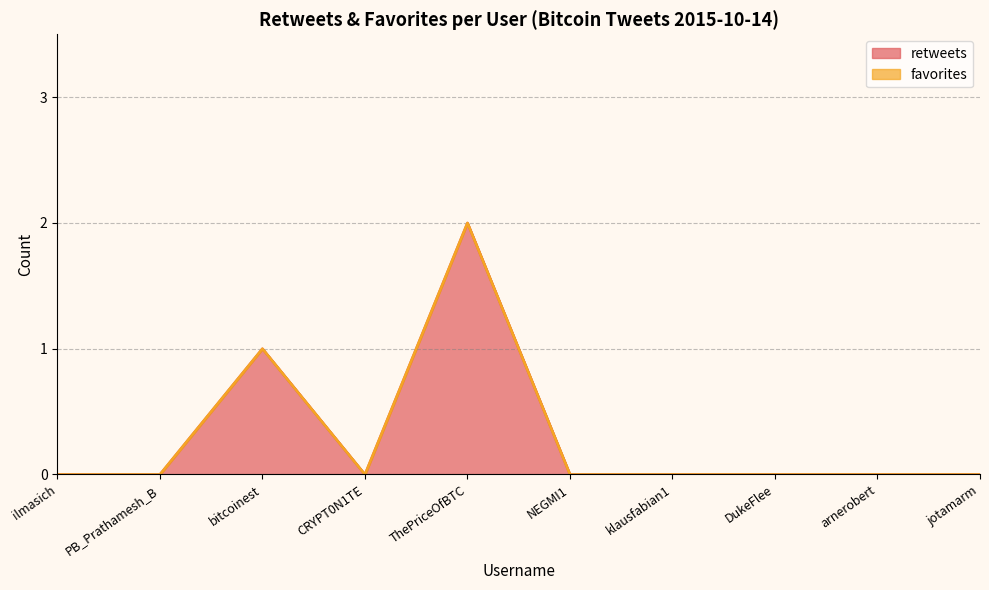

What is the sum of the values at CRYPT0N1TE and ThePriceOfBTC?

2